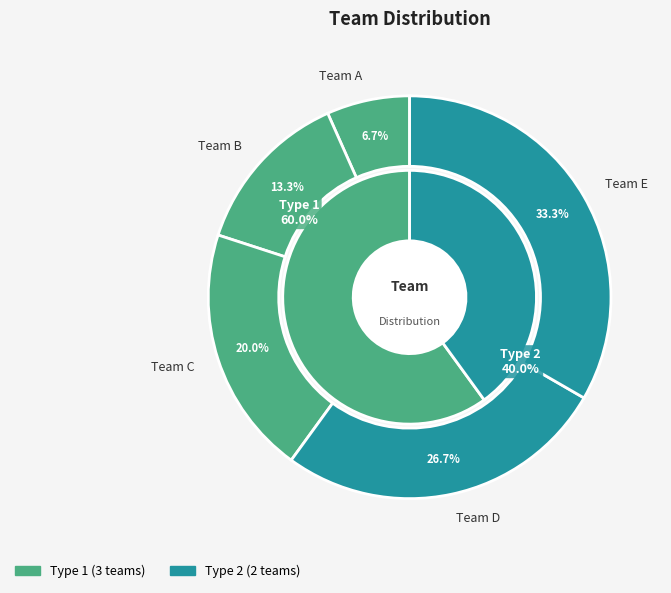

How many segments does this pie chart have?

5